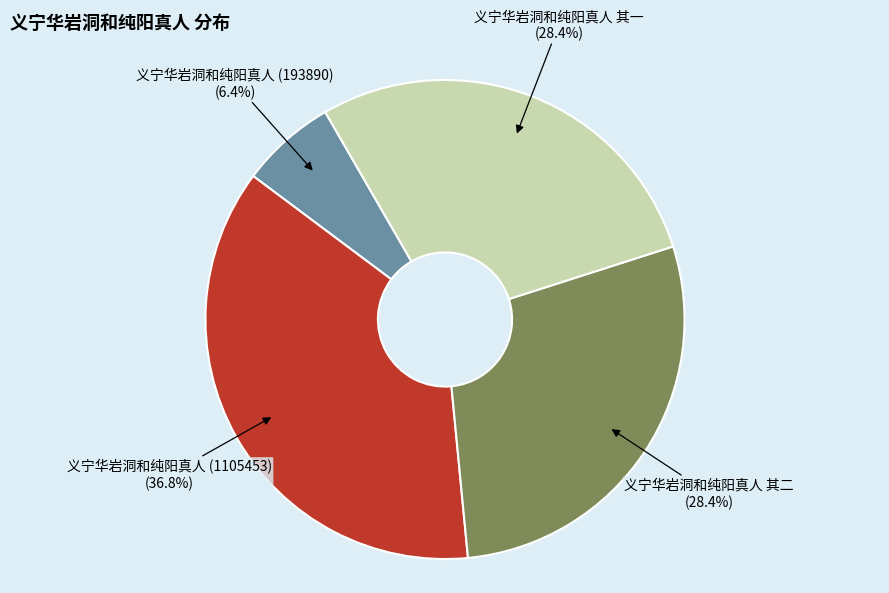

To the nearest percent, what percentage of the pie is 义宁华岩洞和纯阳真人 其二?

28%